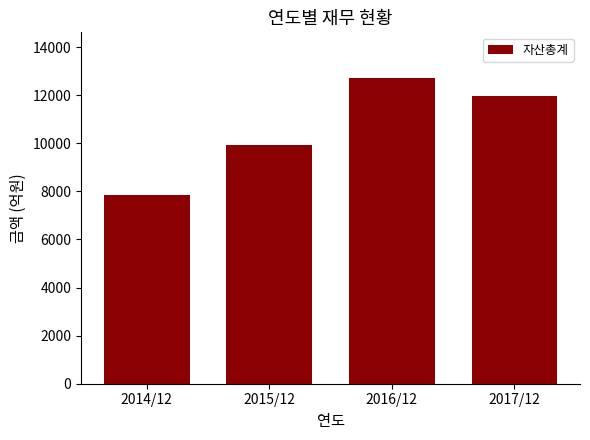

What is the difference between the maximum and minimum values?

4875